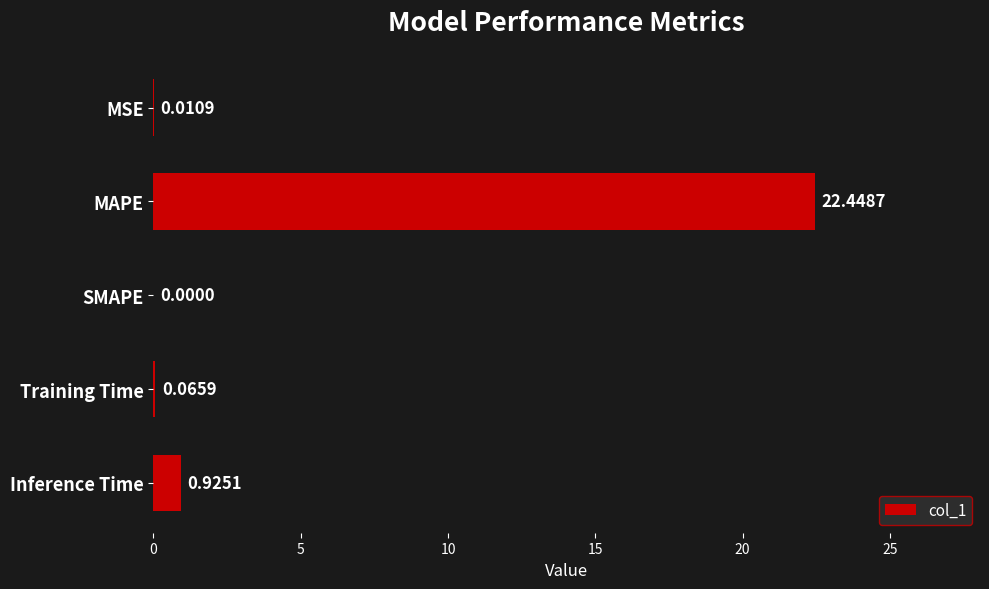

Which category has the highest value across all series?

MAPE